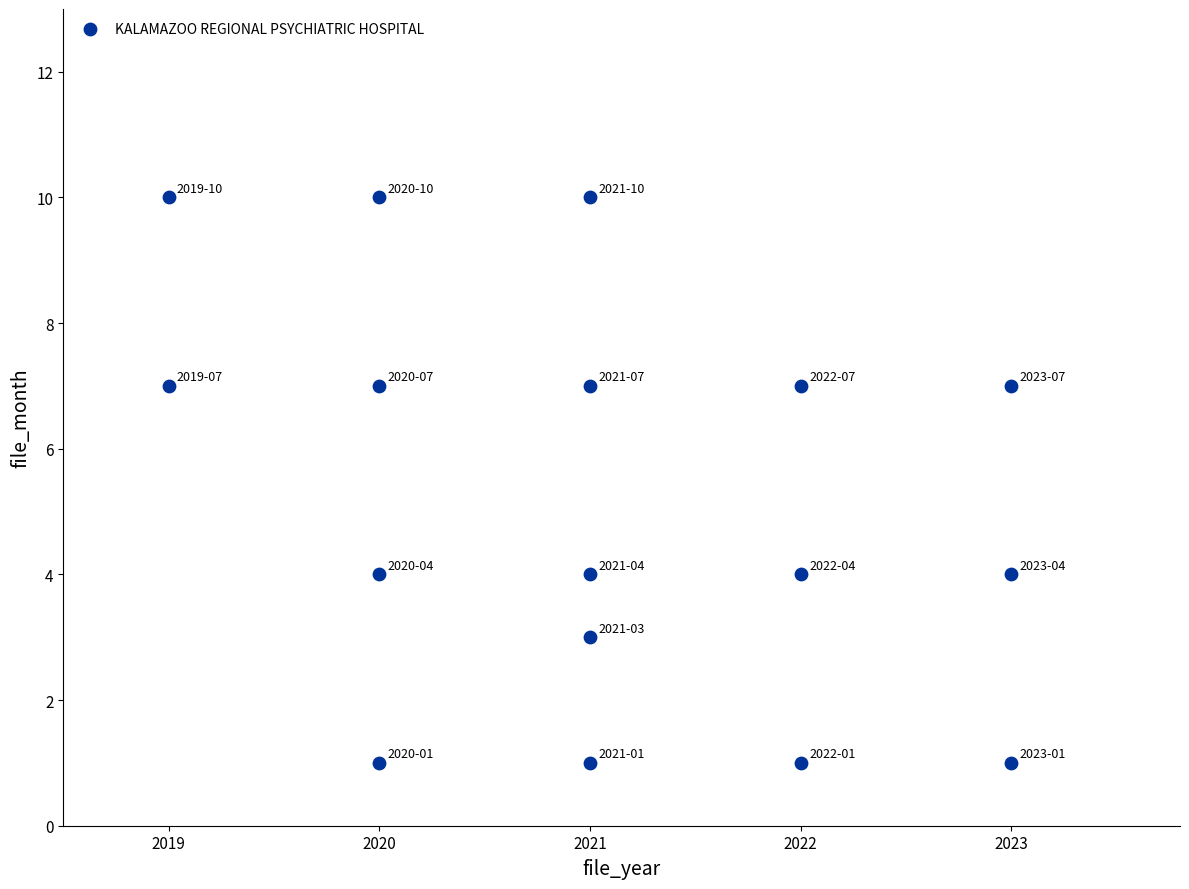

What is the range of Y values (max minus min)?

9